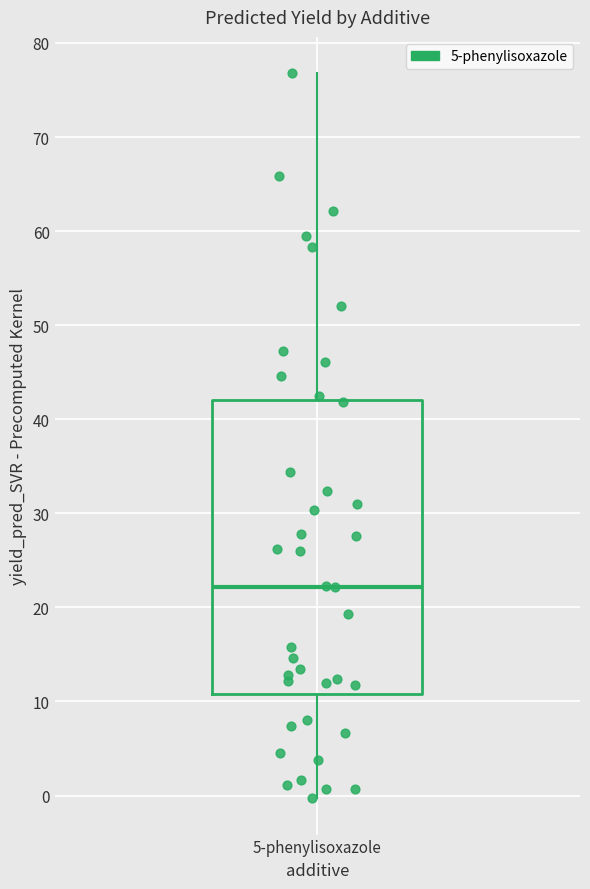

Transcribe this box plot: give where the median line is, the range the box spans, and where the two whiskers end, as read against the y-axis. The values are not printed on the chart, so give them approximately, as read against the axis.

median 22, box 11 to 42, whiskers 0 to 77